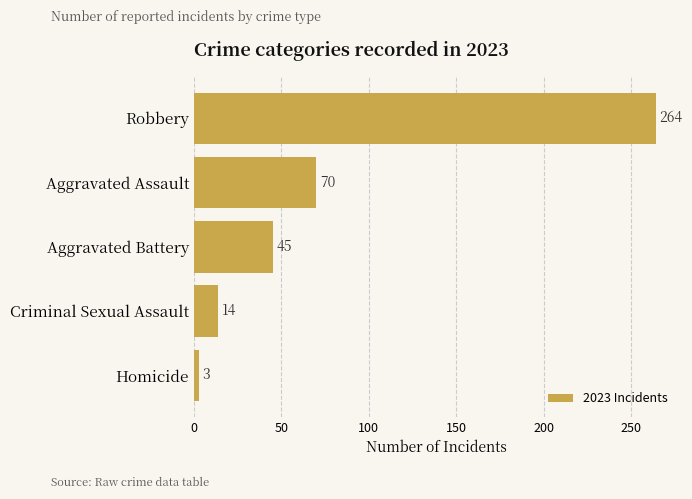

What is the value of the 3rd bar from the top?

45